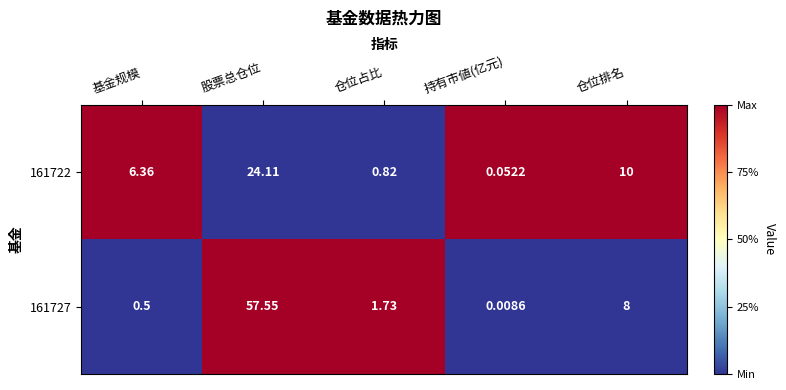

How many data points in 161722 are above 6?

3